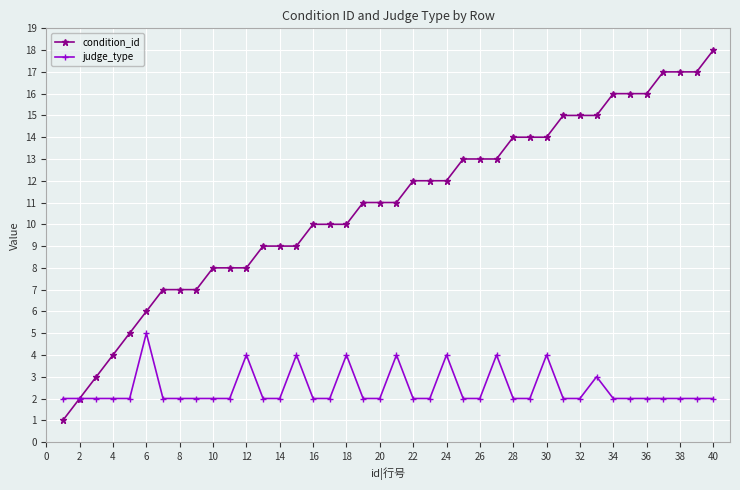

List the series in order of their overall mean, highest first.

condition_id, judge_type